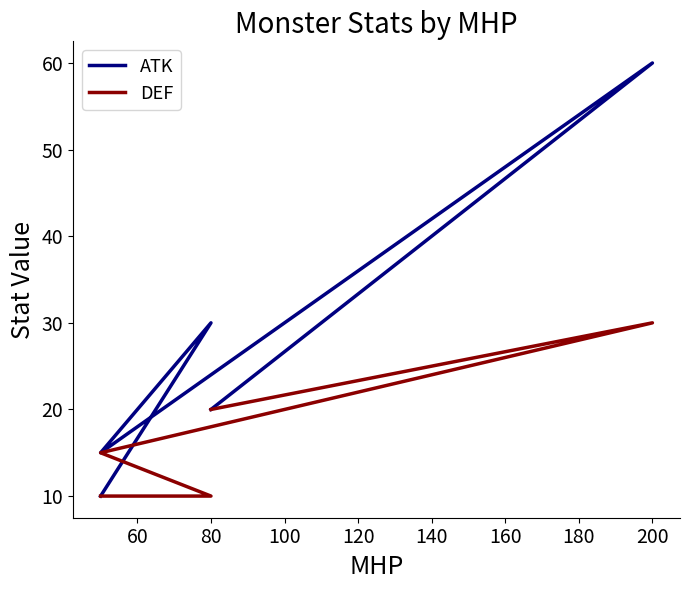

True or false: DEF has more than 1 interior local peaks.

False